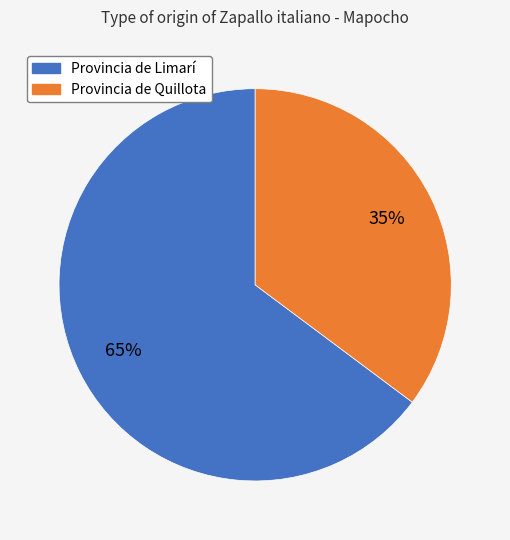

To the nearest percent, what is the difference between the largest and smallest slice percentages?

30%